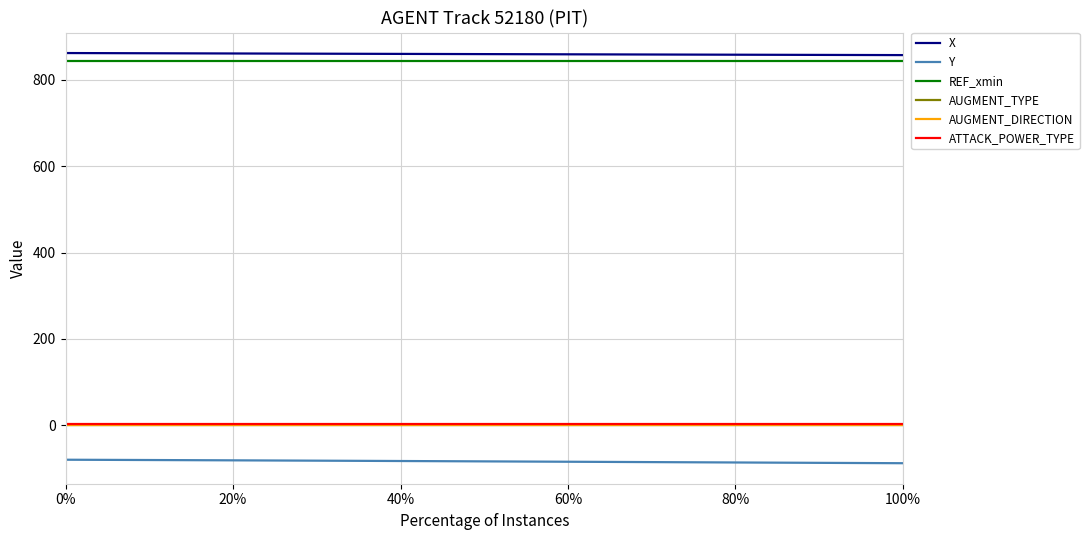

How many lines are shown in the chart?

6